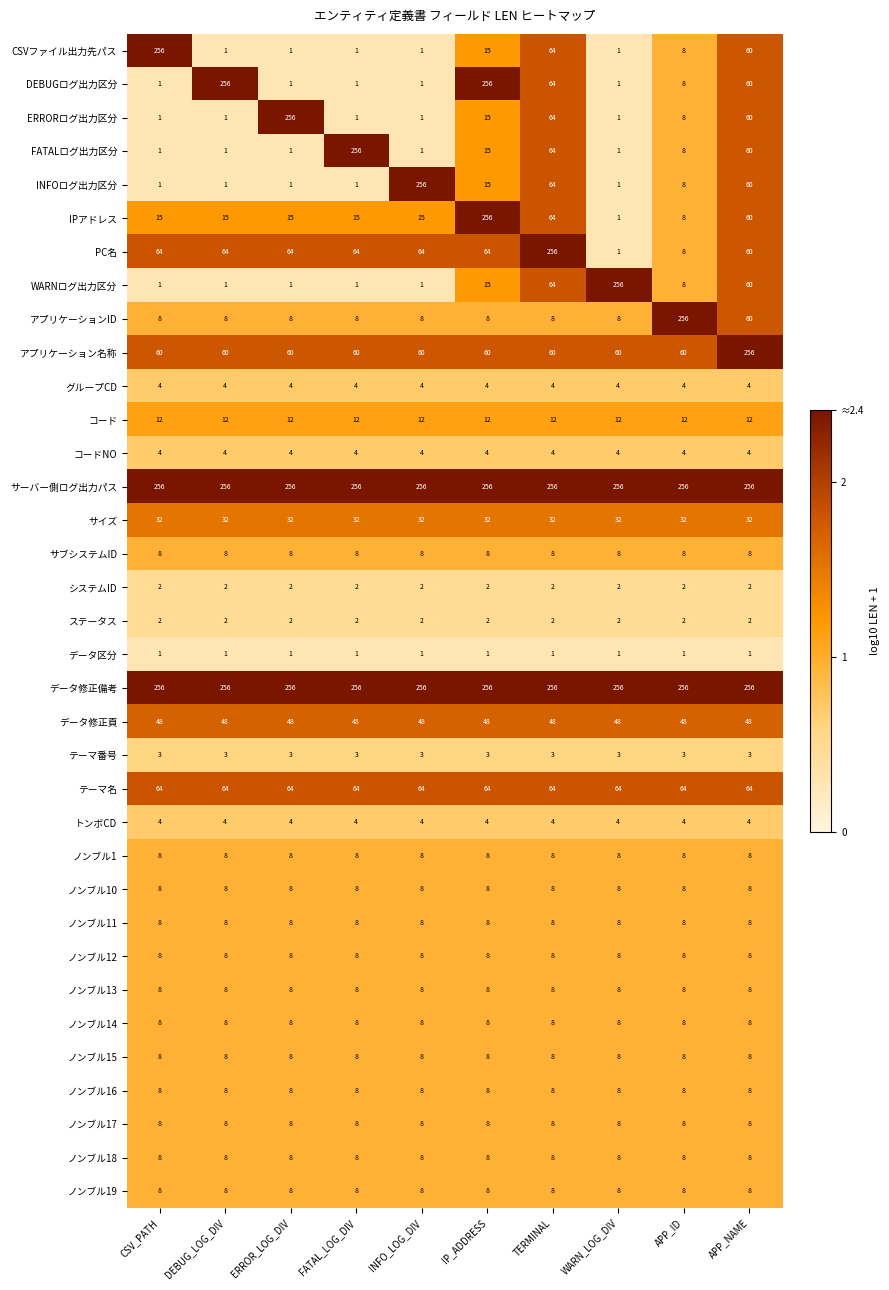

What is the total value across all series at TERMINAL?

1556